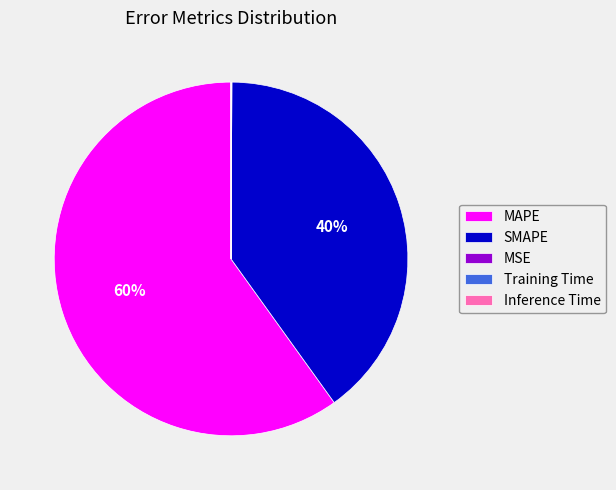

Which has a higher value, SMAPE or MAPE?

MAPE